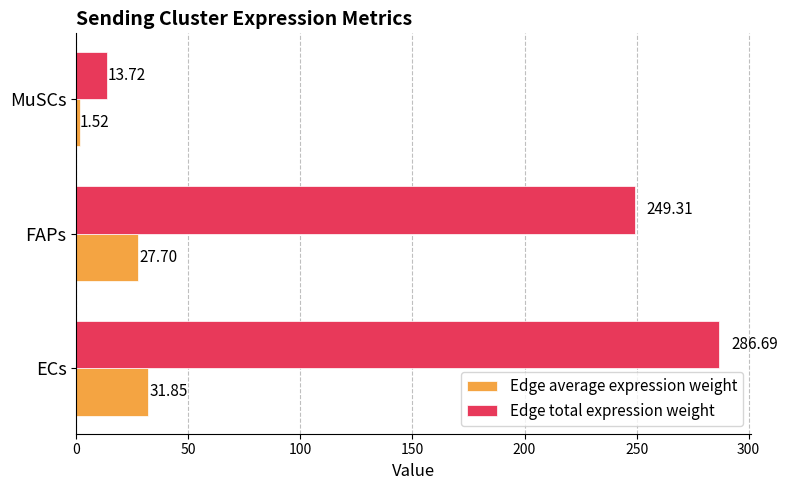

List the series in order of their peak value, lowest first.

Edge average expression weight, Edge total expression weight